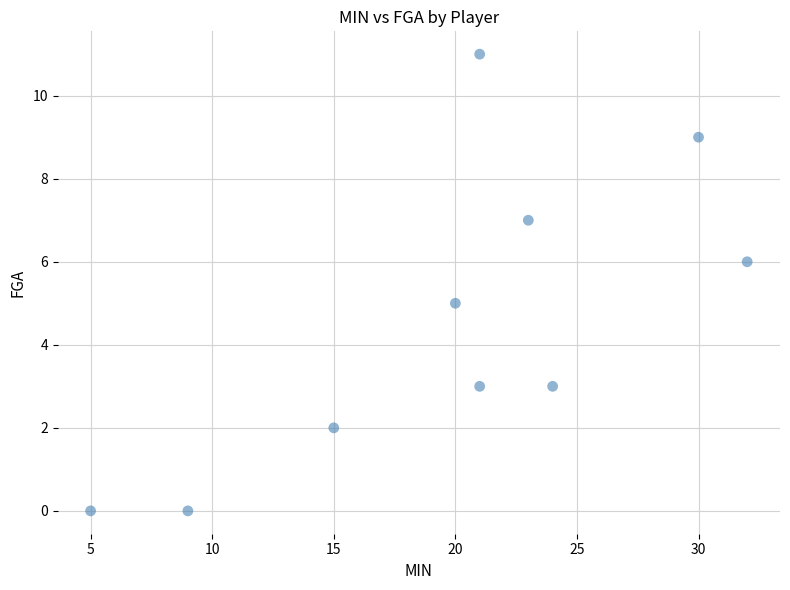

What is the average Y value?

5